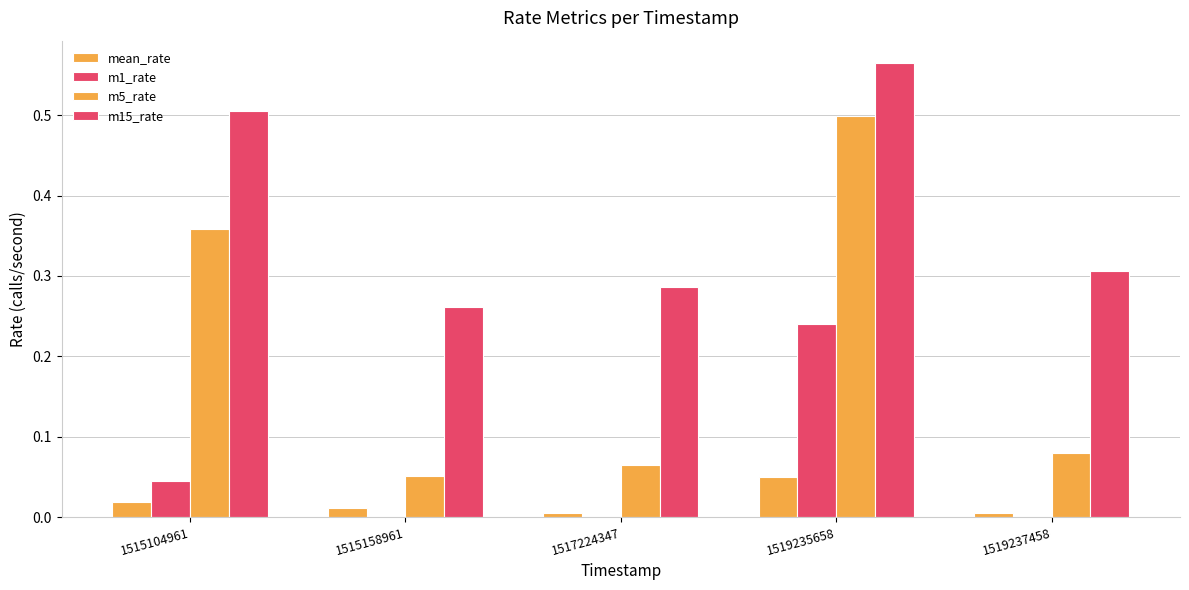

Count the number of categories in the chart.

5